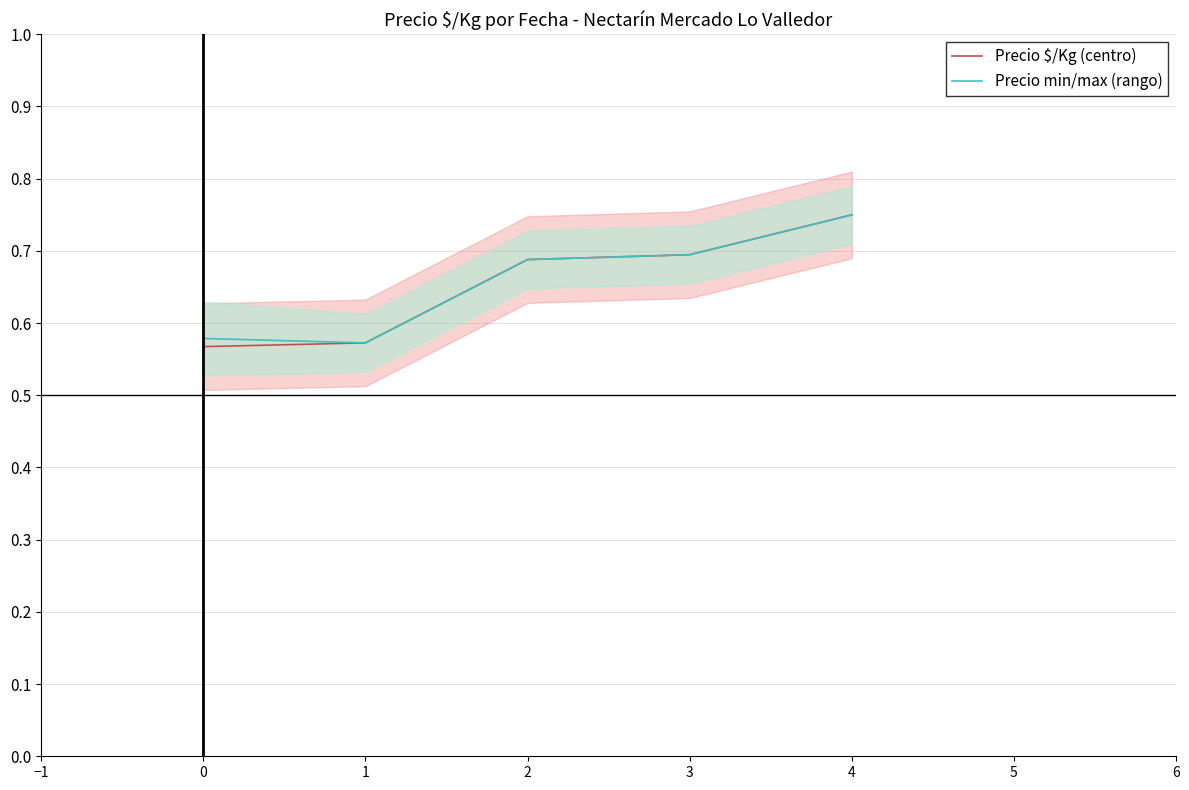

True or false: Precio $/Kg (centro) has a value of 0.7 at 3.

True